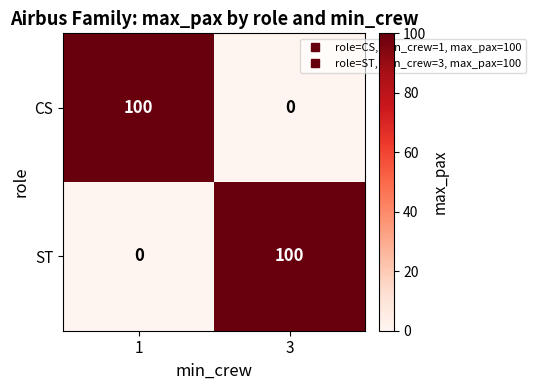

What is the average value of the ST series?

50